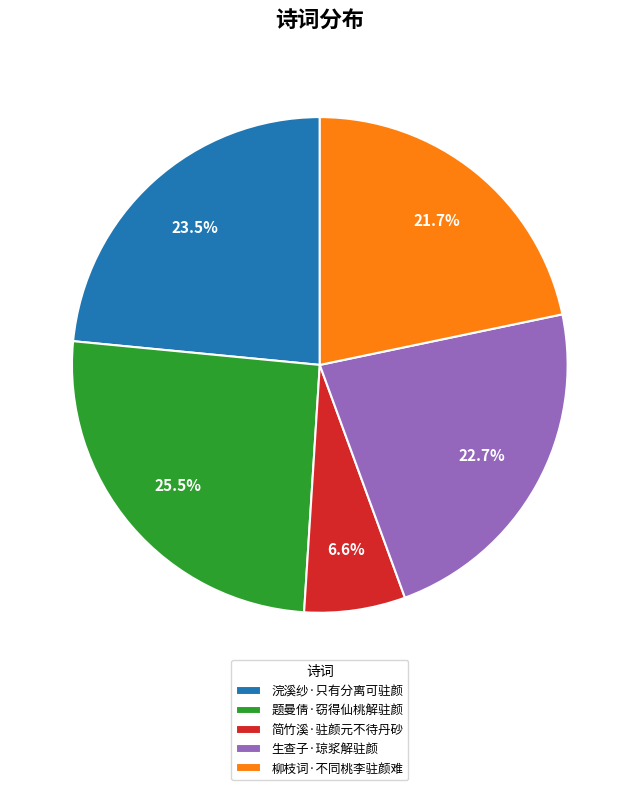

What is the smallest slice in the pie chart?

简竹溪·驻颜元不待丹砂